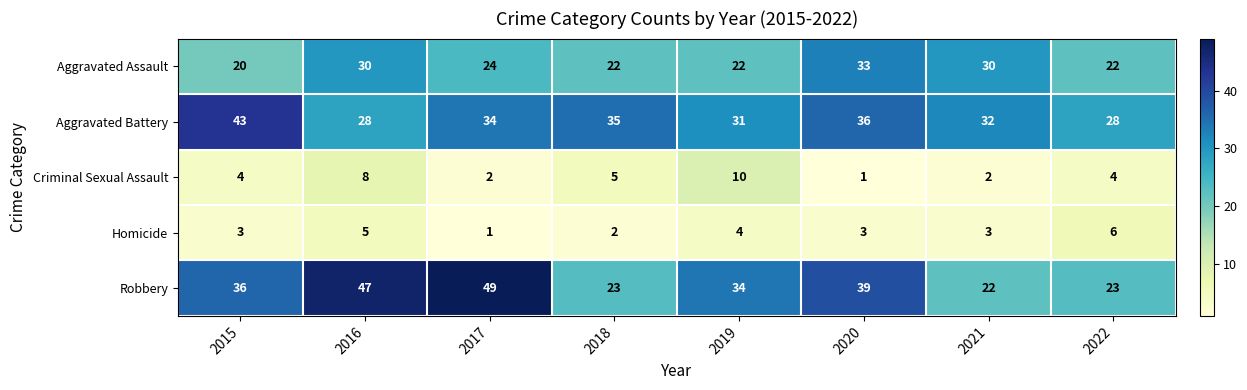

The value of Criminal Sexual Assault at 2015 is 4. True or false?

True